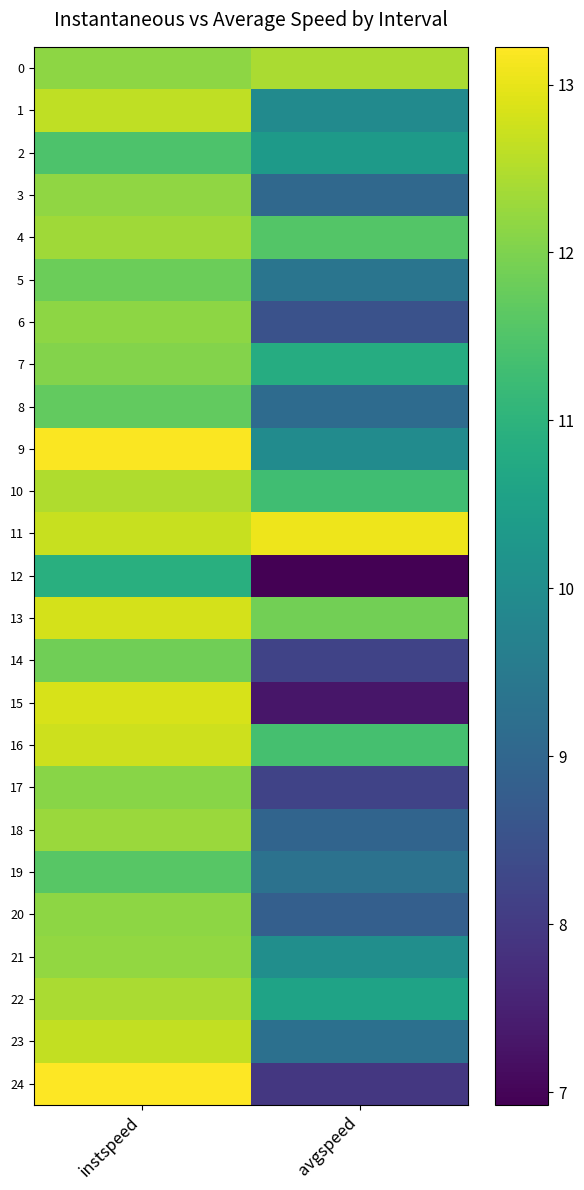

What is the difference between the highest and lowest values at avgspeed?

6.1